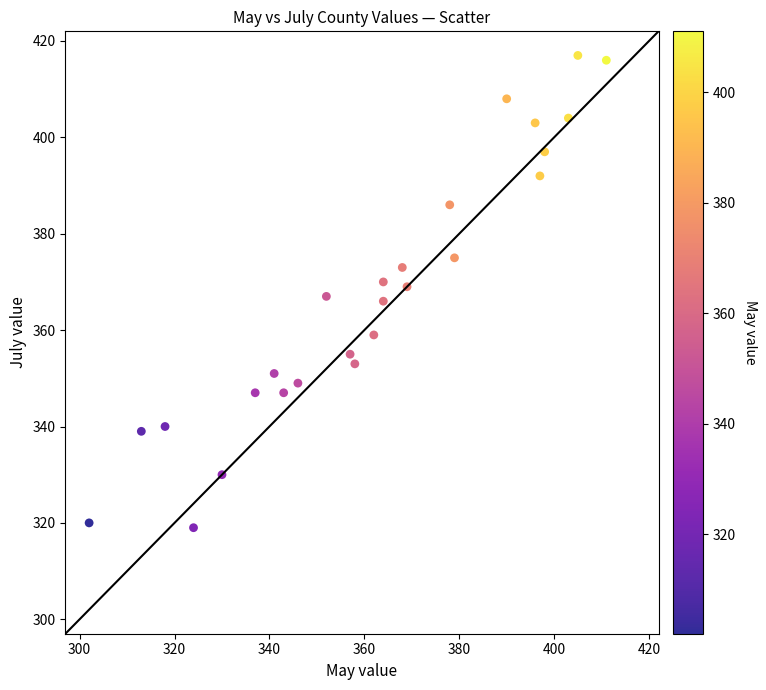

What is the range of X values (max minus min)?

109